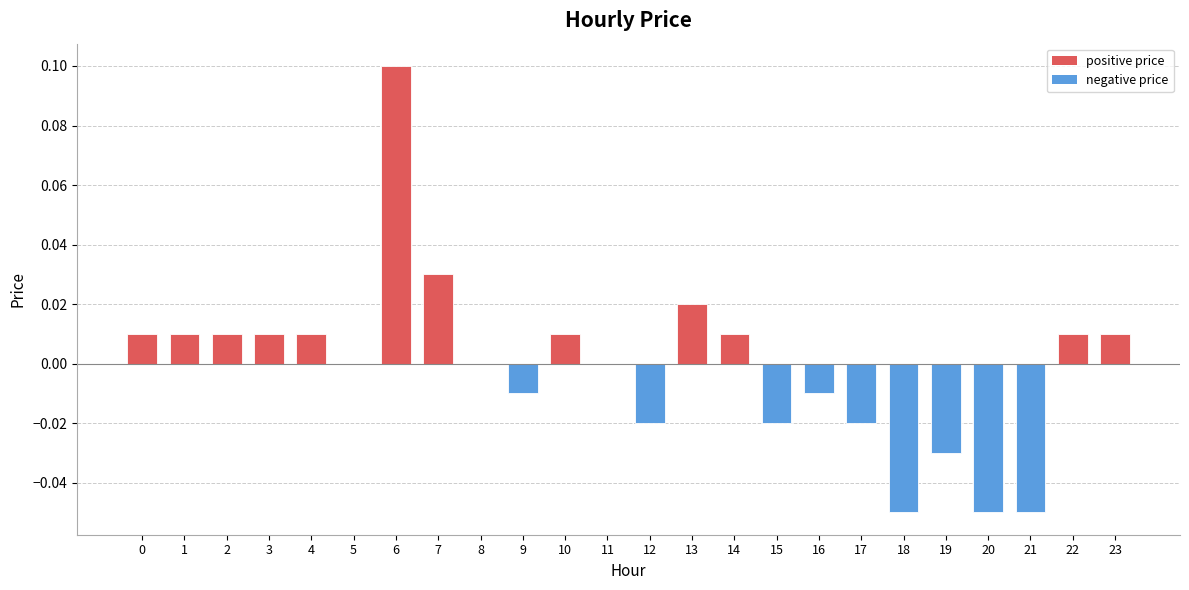

Which has a higher value, 22 or 6?

6